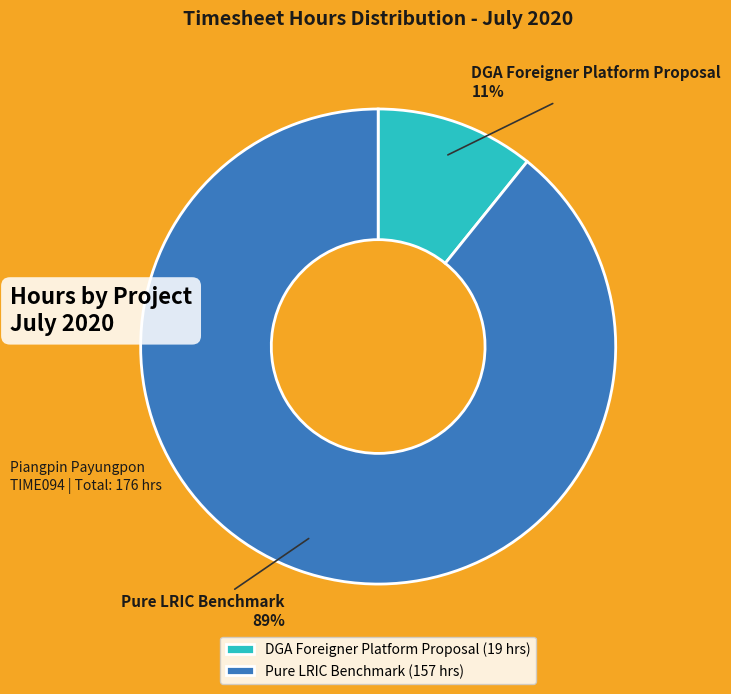

To the nearest percent, what portion does DGA Foreigner Platform Proposal represent?

11%